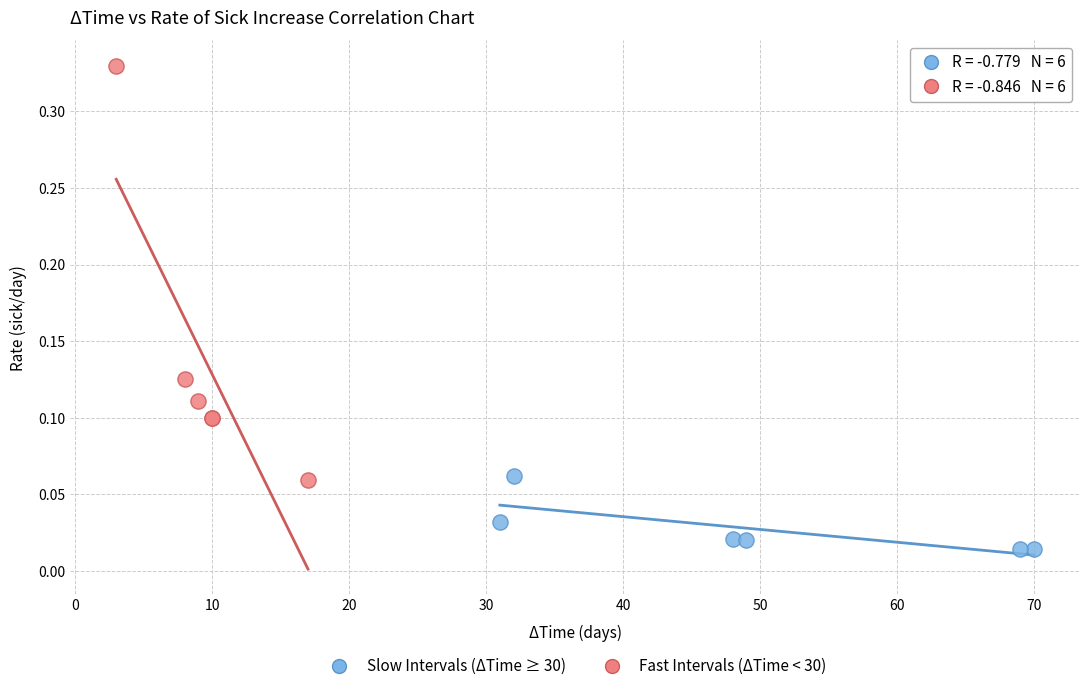

Which series contains the highest Y value?

Fast Intervals (ΔTime < 30)